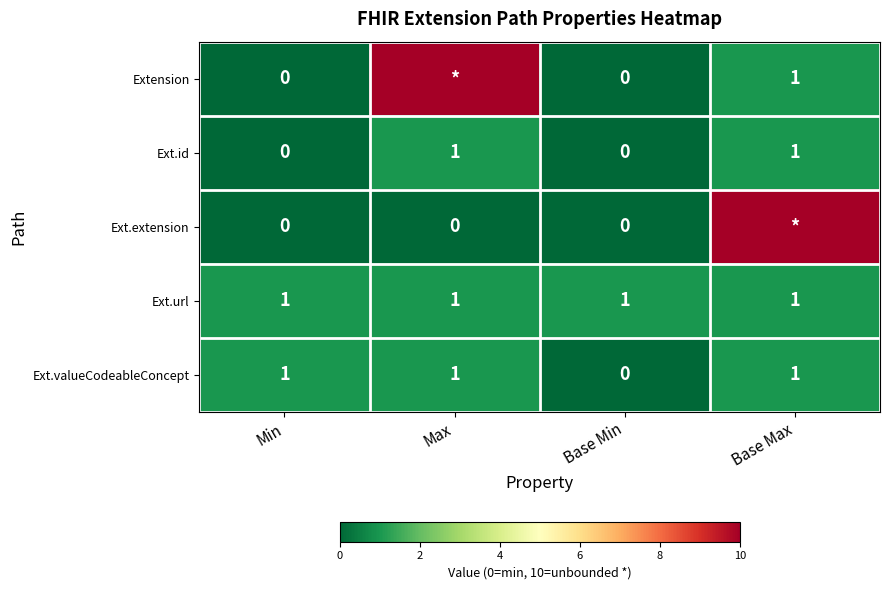

How many data points in Ext.valueCodeableConcept are less than 1?

1